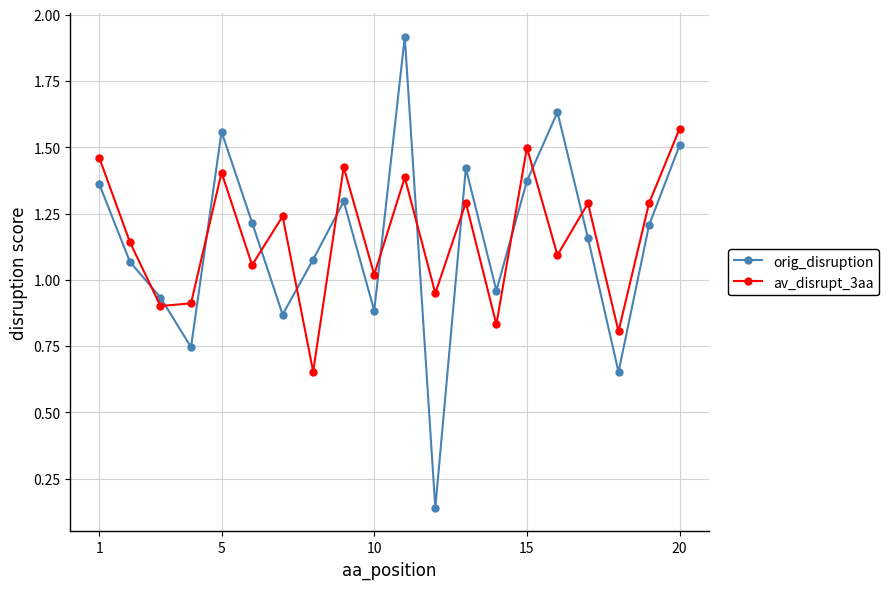

True or false: orig_disruption has more than 2 points higher than both neighbors.

True